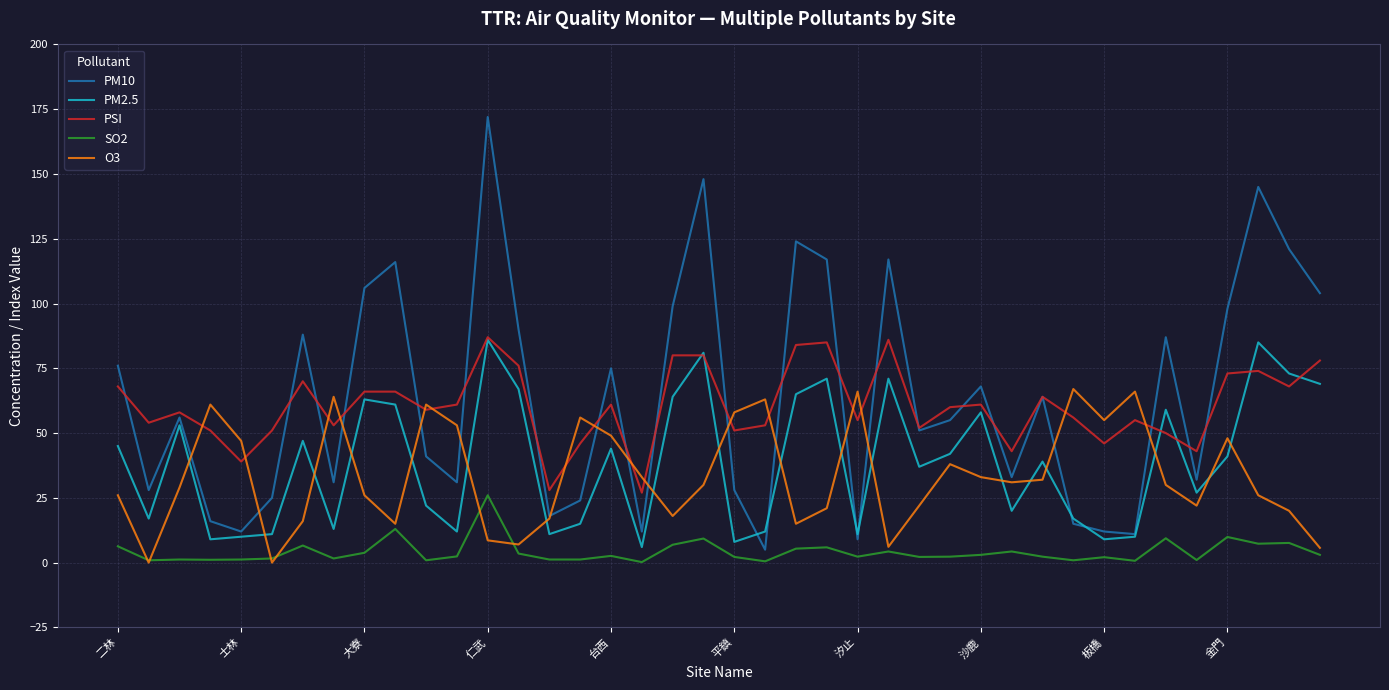

What is the lowest value of the PM10 series?

5.0